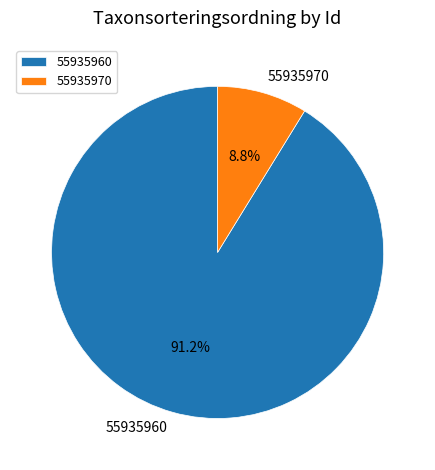

To the nearest percent, what is the difference between the 55935960 and 55935970 slice percentages?

82%